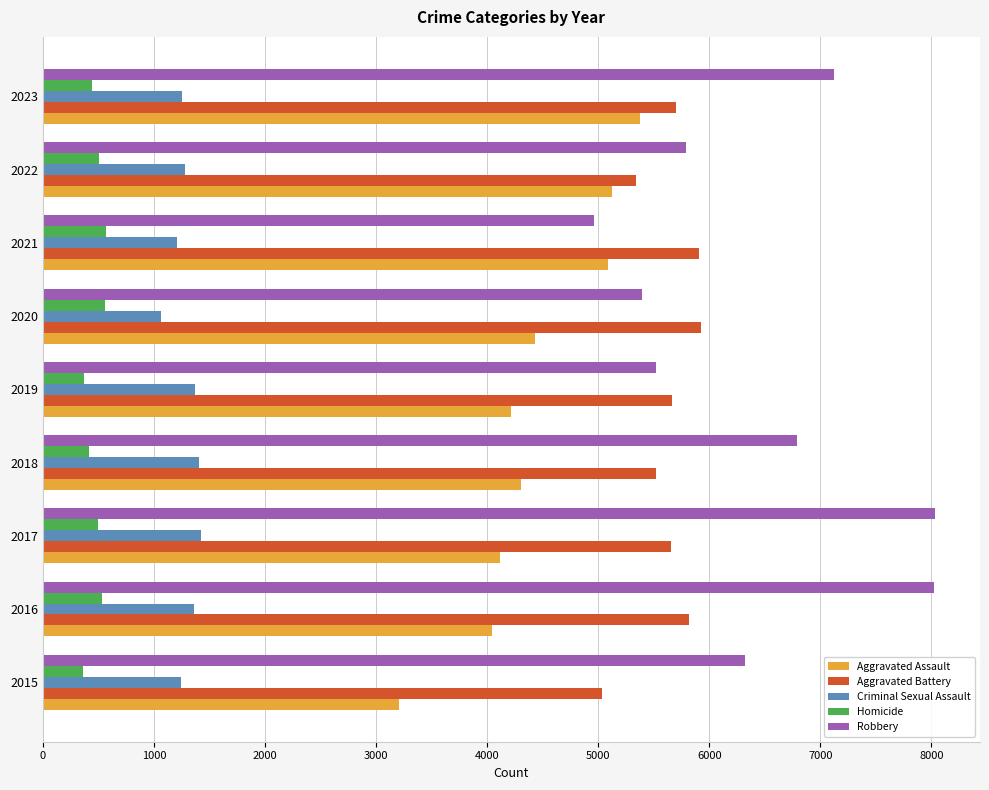

Which series has the widest spread of values?

Robbery